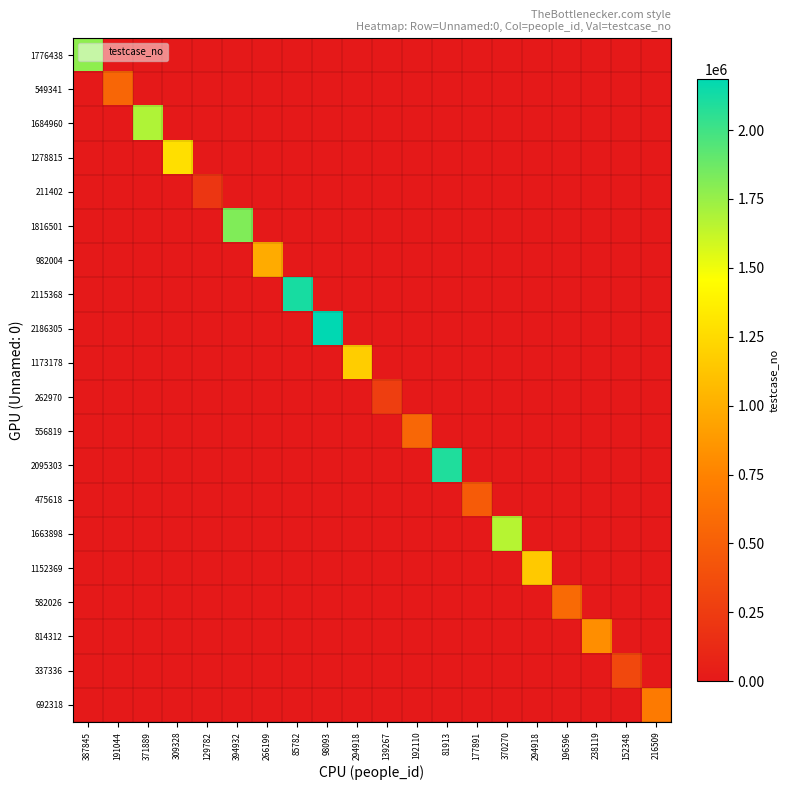

What is the total value across all series at 238119?

814313